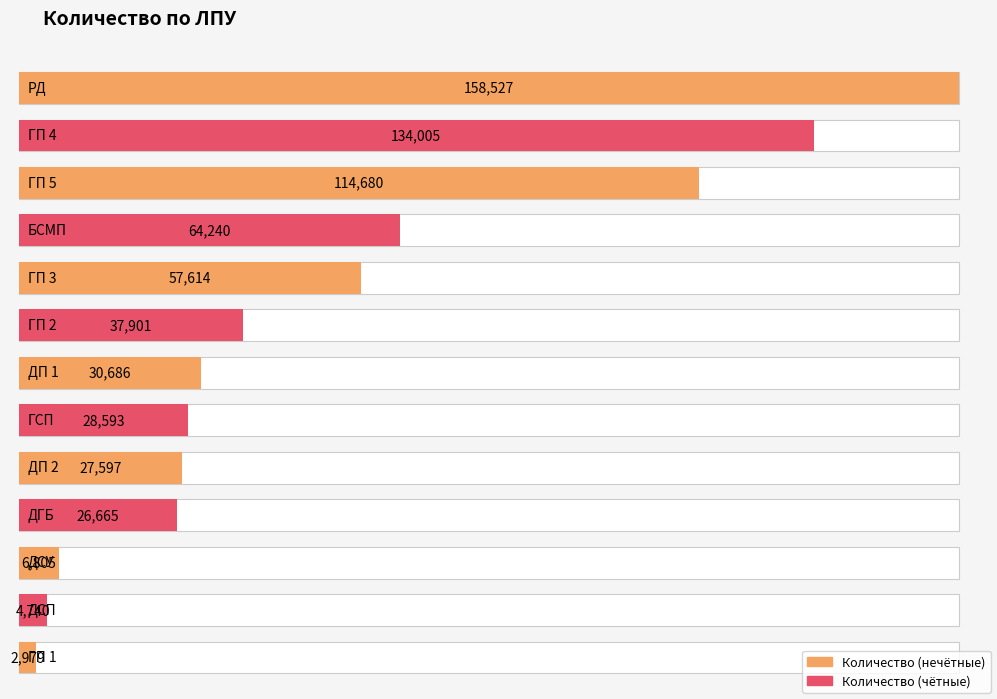

List the labels in order of value, smallest first.

ГП 1, ДСП, ДСУ, ДГБ, ДП 2, ГСП, ДП 1, ГП 2, ГП 3, БСМП, ГП 5, ГП 4, РД